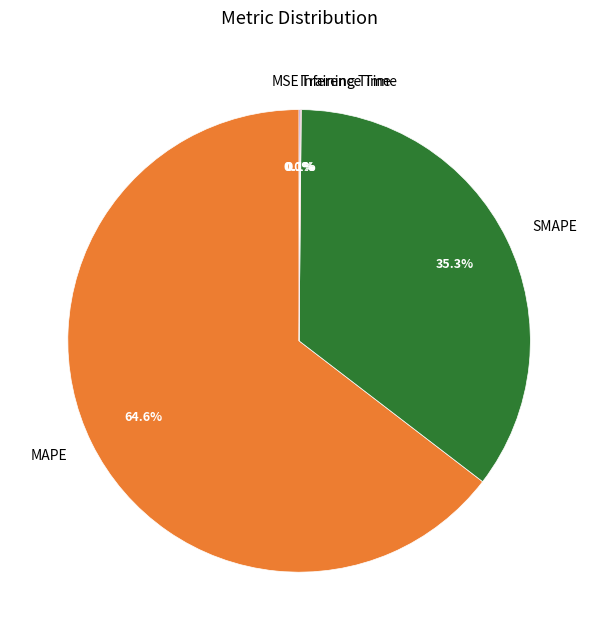

Is there any slice that represents more than half of the pie?

Yes